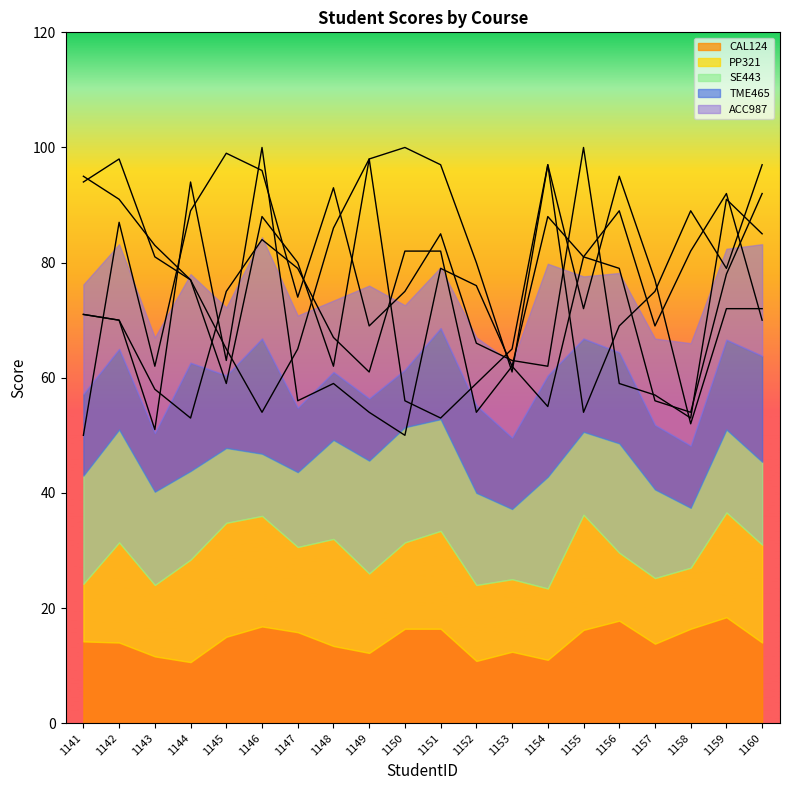

What is the lowest value of the ACC987 series?

53